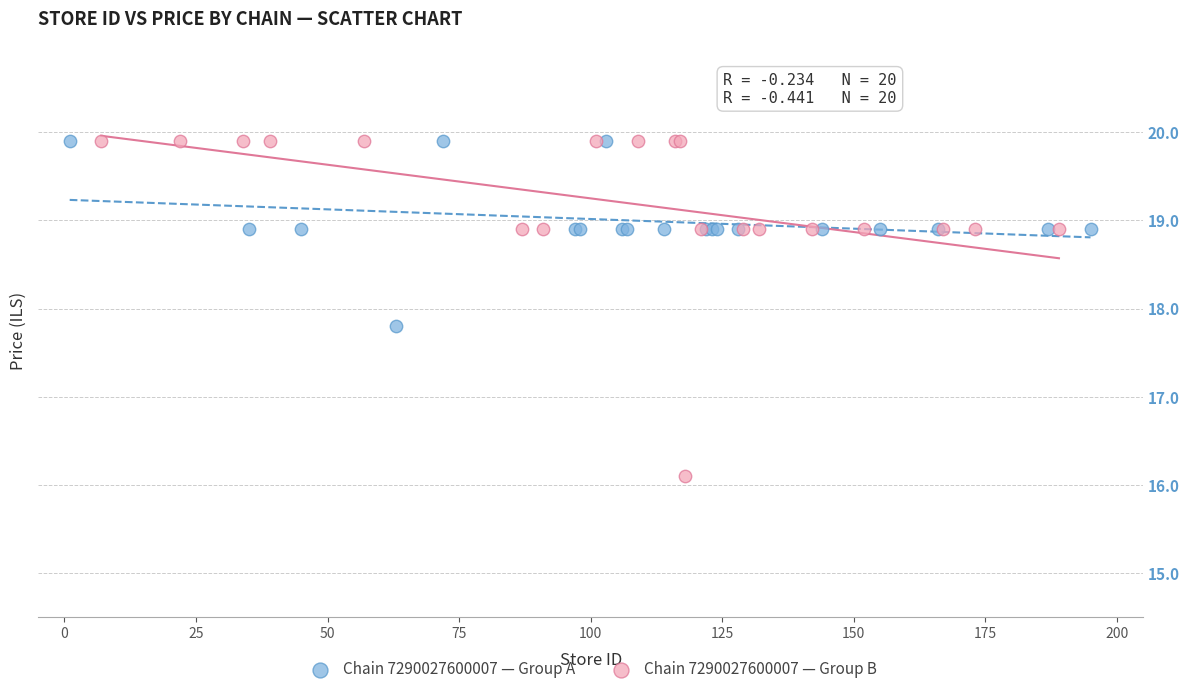

Which series reaches the minimum Y coordinate?

Chain 7290027600007 — Group B